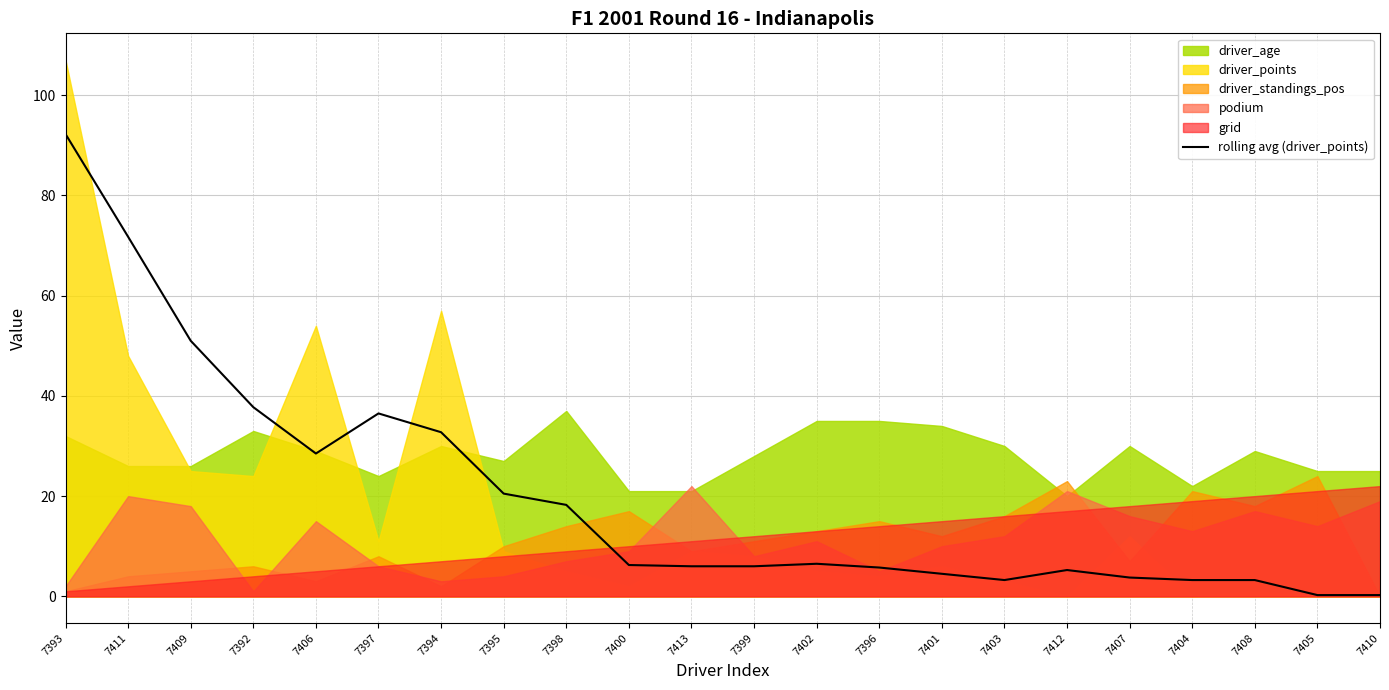

True or false: rolling avg (driver_points) has a value of 123.0 at 7411.

False